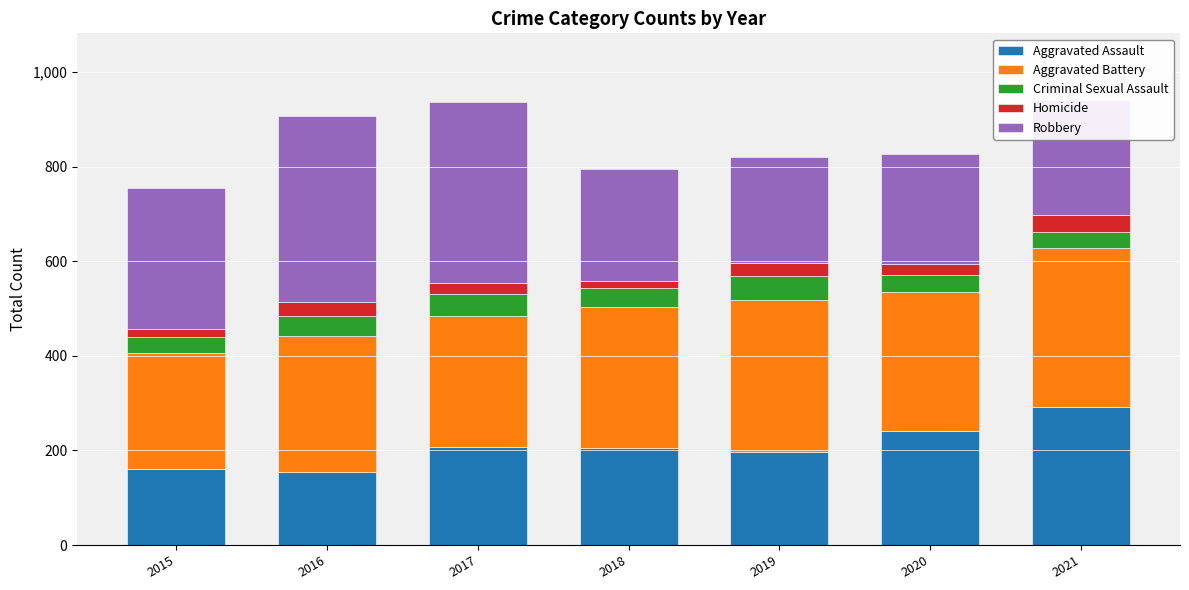

At which label does Aggravated Assault reach its peak?

2021